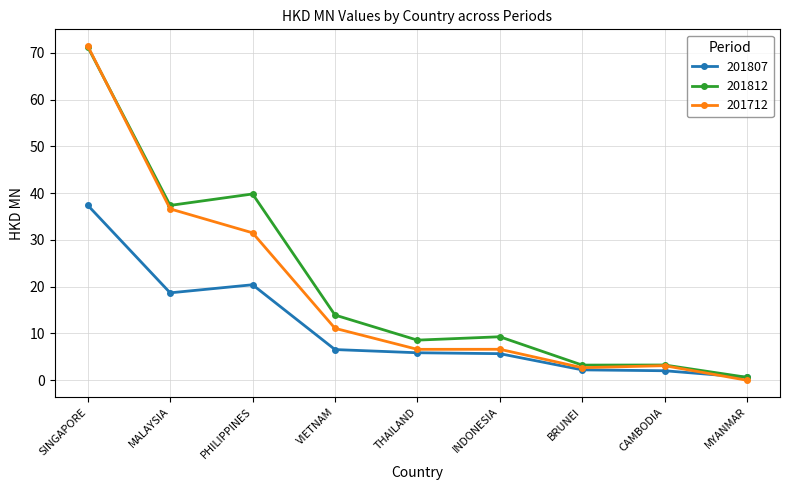

Between PHILIPPINES and BRUNEI, which series saw the biggest shift?

201812